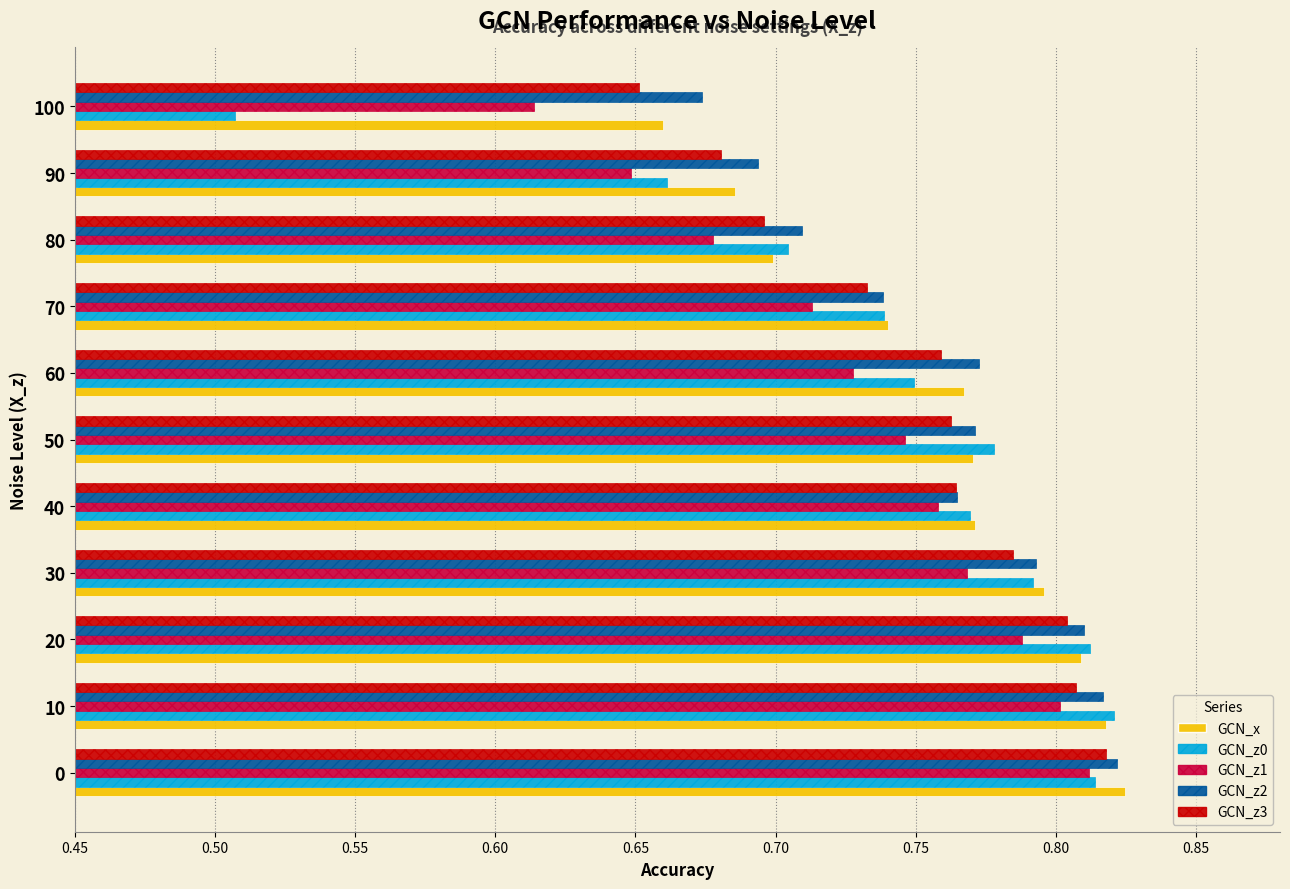

At which category does the chart reach its peak across all series?

0